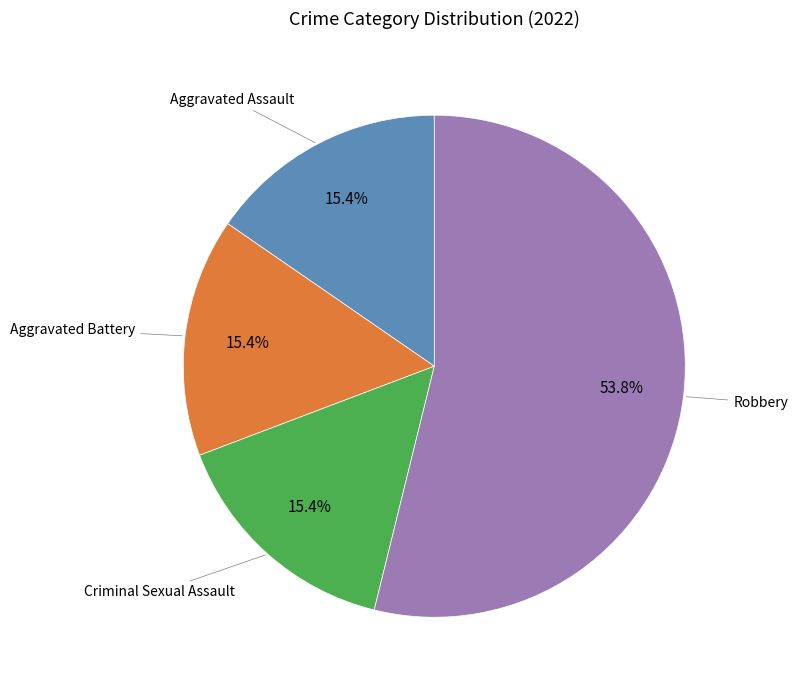

How many slices are in this pie chart?

4